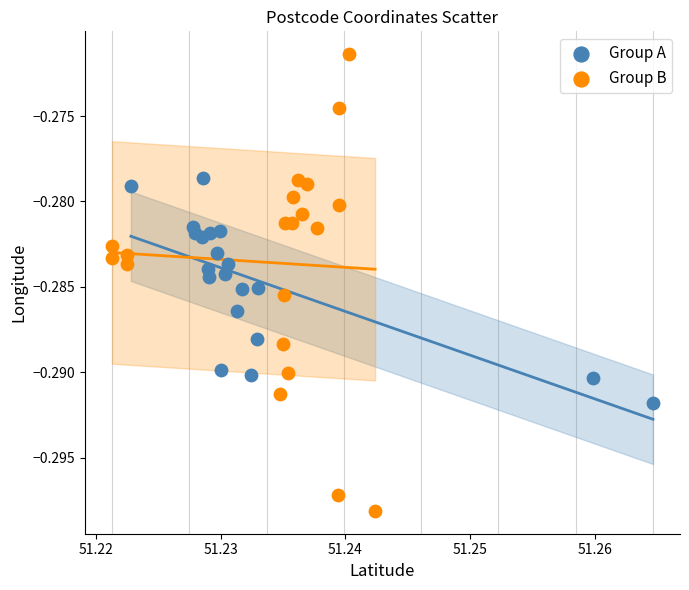

Which series has the widest spread of Y values?

Group B